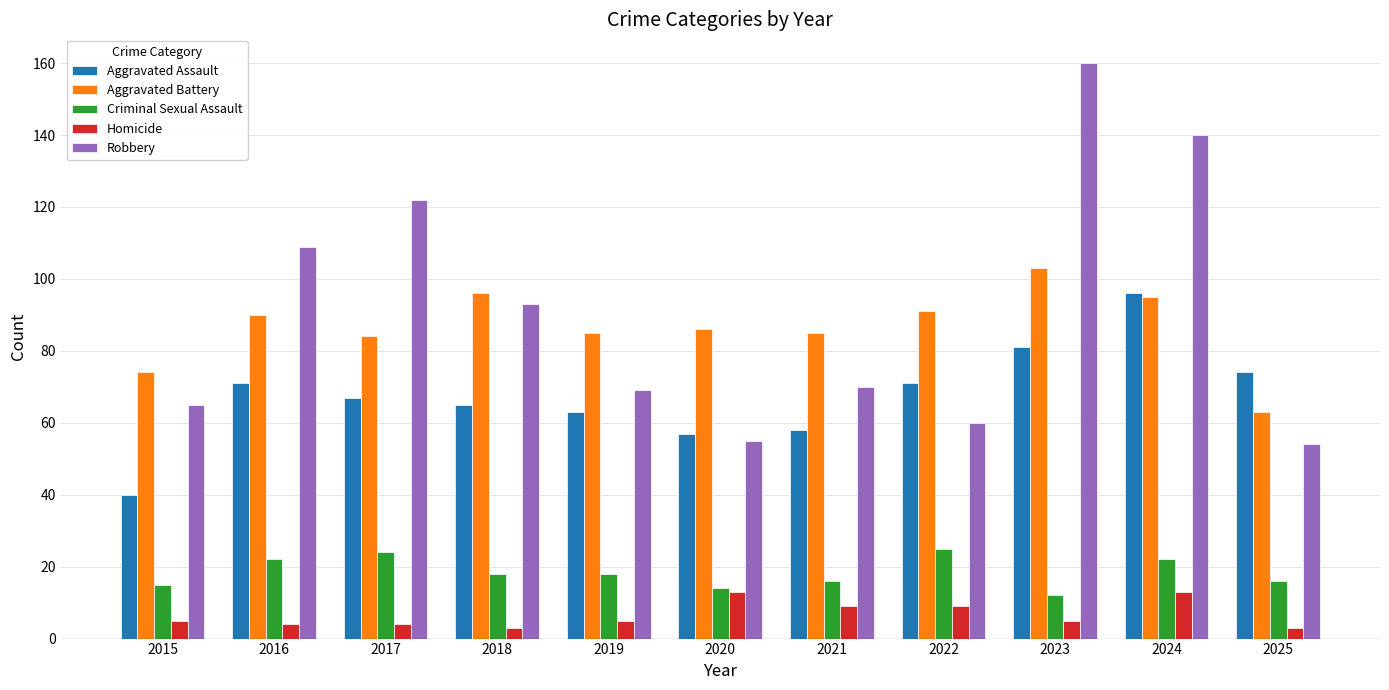

The Aggravated Assault series shows 27 at 2017. True or false?

False